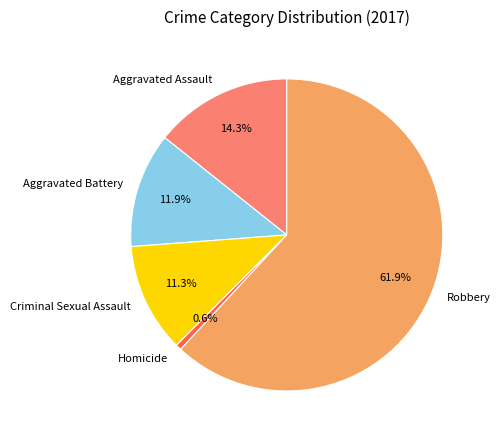

Does any single category account for the majority?

Yes